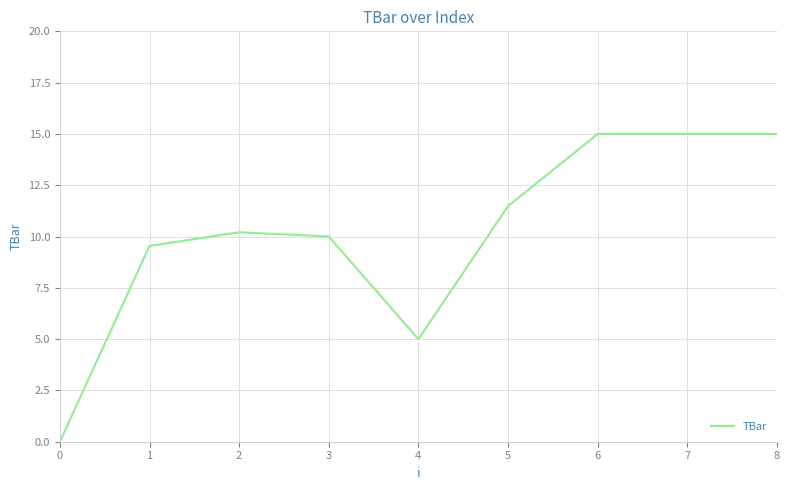

The chart shows a value of 15.0 at 6. True or false?

True